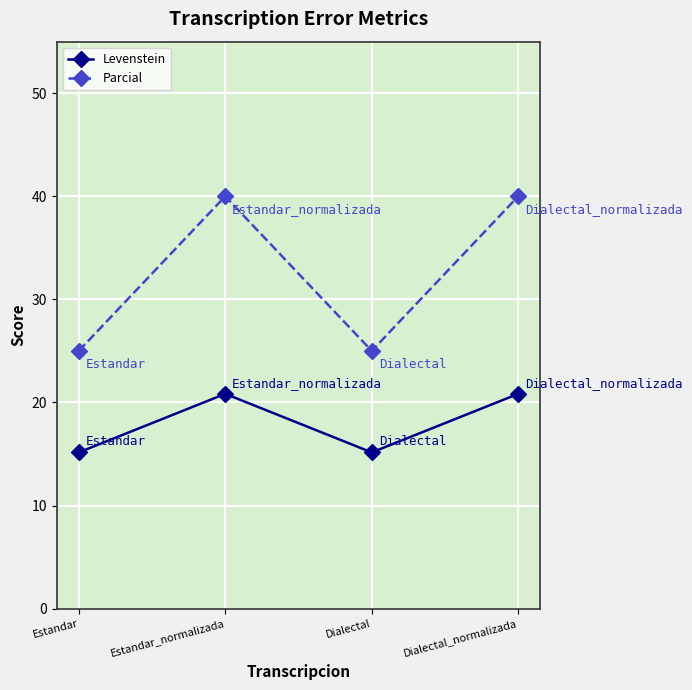

What is the sum of the Levenstein values at Estandar_normalizada and Estandar?

36.0